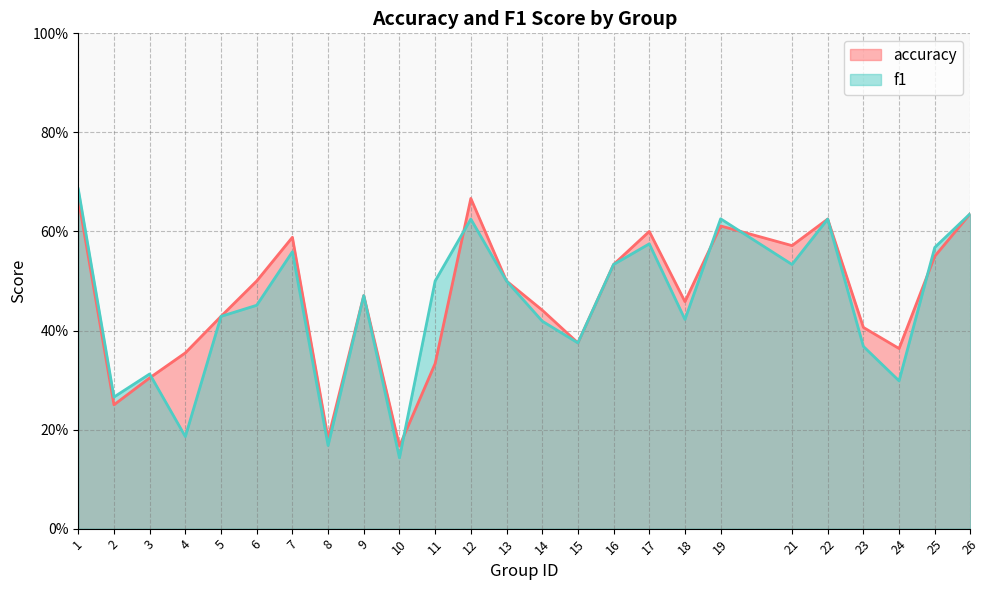

Which has a higher value, 5 or 7?

7